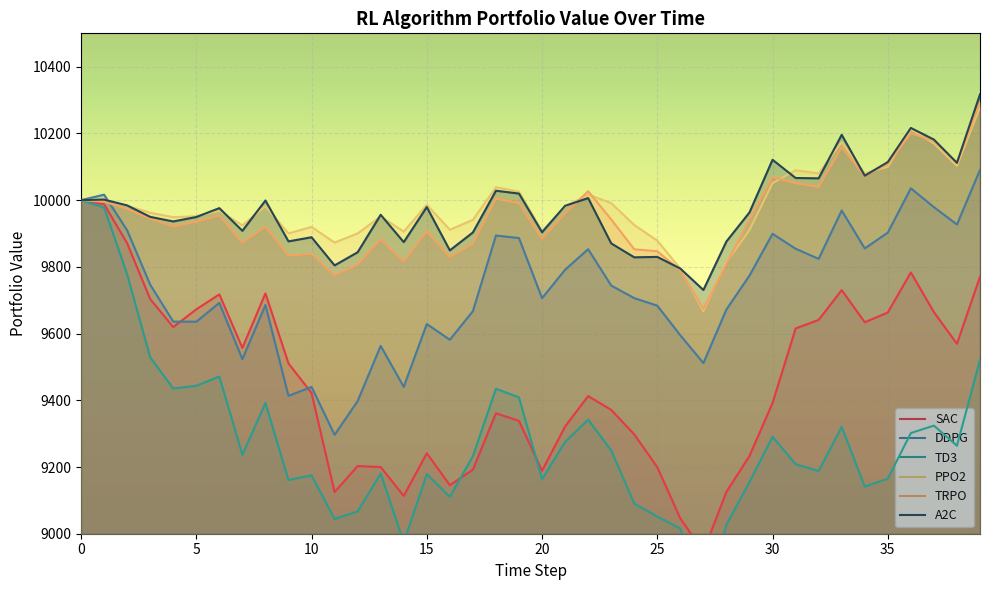

Rank the series at 30 from lowest to highest value.

TD3, SAC, DDPG, PPO2, TRPO, A2C